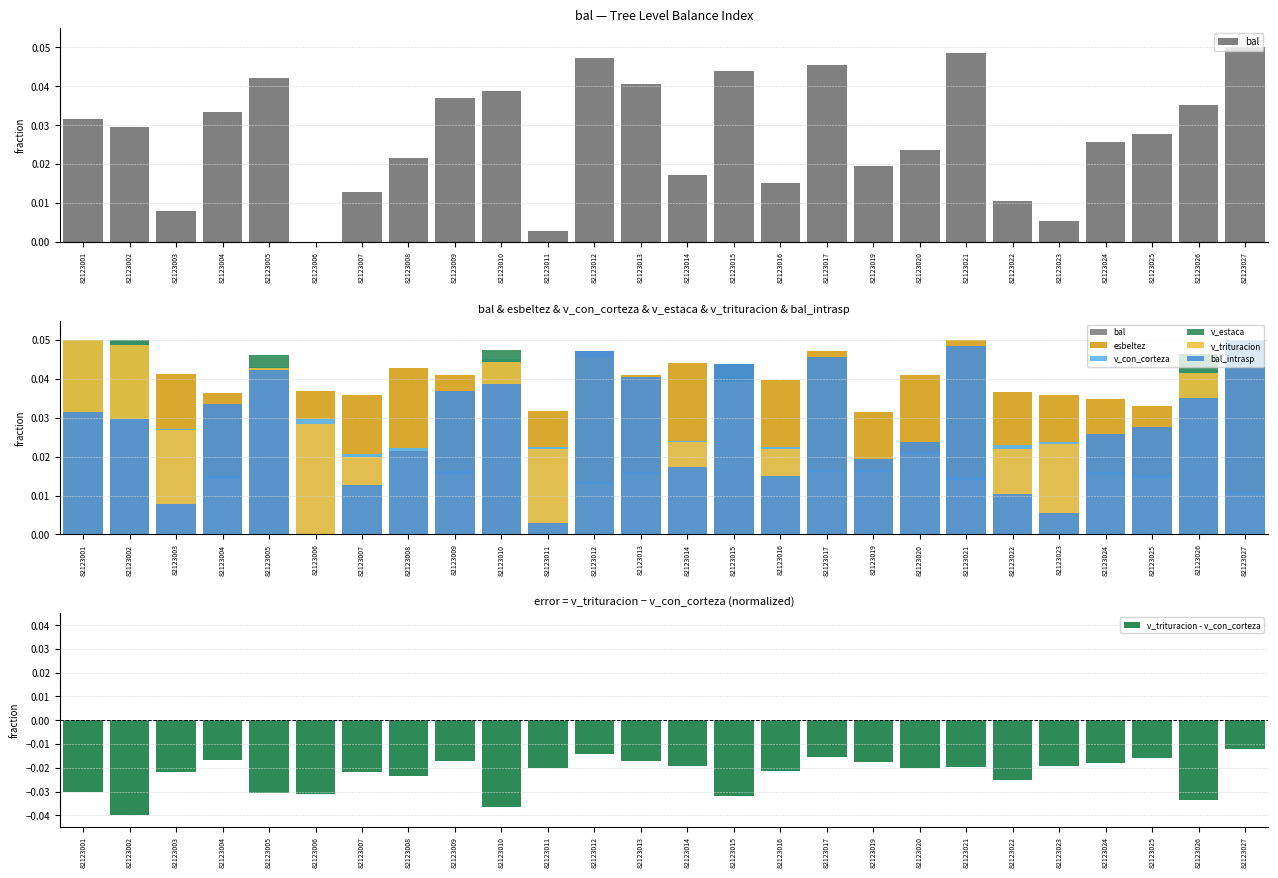

Reading right to left, transcribe all the data shown in this chart.

bal: 0.1	0.0	0.0	0.0	0.0	0.0	0.0	0.0	0.0	0.0	0.0	0.0	0.0	0.0	0.0	0.0	0.0	0.0	0.0	0.0	0.0	0.0	0.0	0.0	0.0	0.0
bal_intrasp: 0.1	0.0	0.0	0.0	0.0	0.0	0.0	0.0	0.0	0.0	0.0	0.0	0.0	0.0	0.0	0.0	0.0	0.0	0.0	0.0	0.0	0.0	0.0	0.0	0.0	0.0
esbeltez: 0.0	0.0	0.0	0.0	0.0	0.0	0.1	0.0	0.0	0.0	0.0	0.0	0.0	0.0	0.0	0.0	0.0	0.0	0.0	0.0	0.0	0.0	0.0	0.0	0.0	0.0
v_con_corteza: 0.0	0.0	0.0	0.0	0.0	0.0	0.0	0.0	0.0	0.0	0.0	0.0	0.0	0.0	0.0	0.0	0.0	0.0	0.0	0.0	0.0	0.0	0.0	0.0	0.0	0.1
v_estaca: 0.0	0.0	0.0	0.0	0.0	0.0	0.0	0.0	0.0	0.0	0.0	0.0	0.0	0.0	0.0	0.0	0.0	0.0	0.0	0.0	0.0	0.0	0.0	0.0	0.1	0.0
v_trituracion: 0.0	0.0	0.0	0.0	0.0	0.0	0.0	0.0	0.0	0.0	0.0	0.0	0.0	0.0	0.0	0.0	0.0	0.0	0.0	0.0	0.0	0.0	0.0	0.0	0.0	0.1